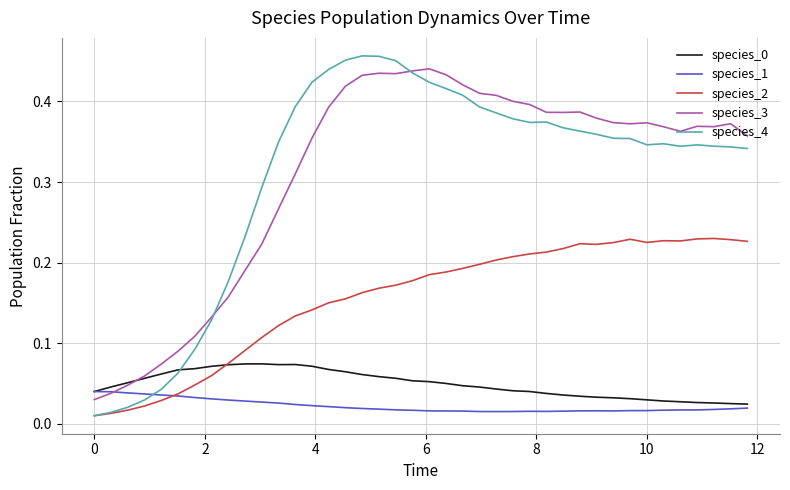

Which series has the largest range (max minus min)?

species_4